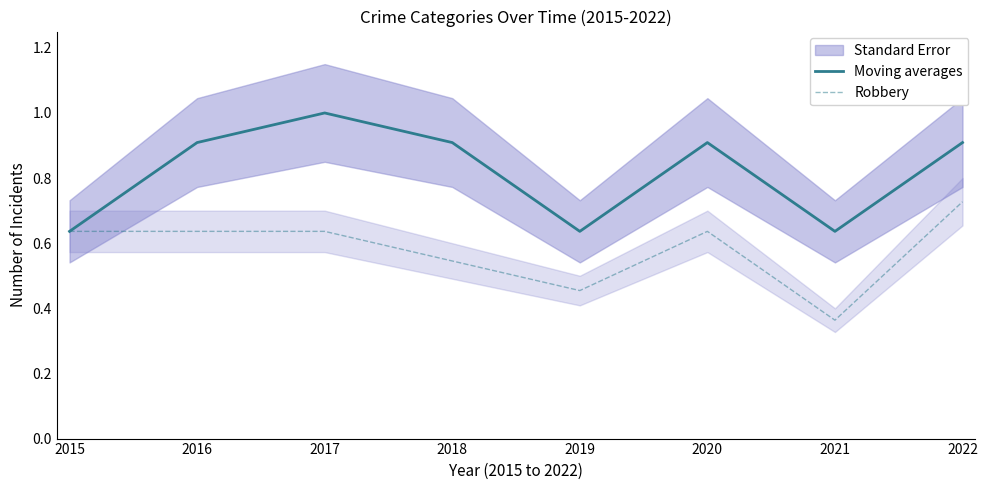

Which series has the largest total across all categories?

Moving averages